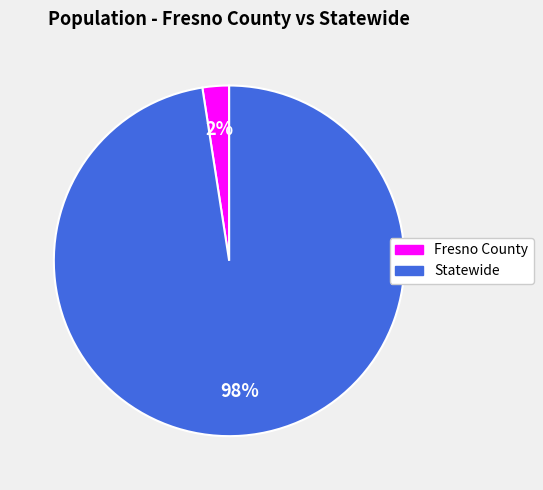

Does Fresno County account for over 50% of the chart?

No